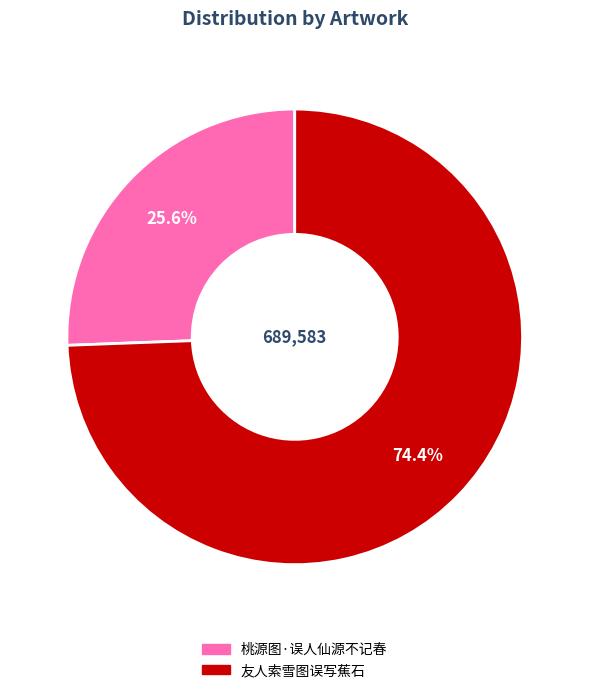

How many slices are in this pie chart?

2